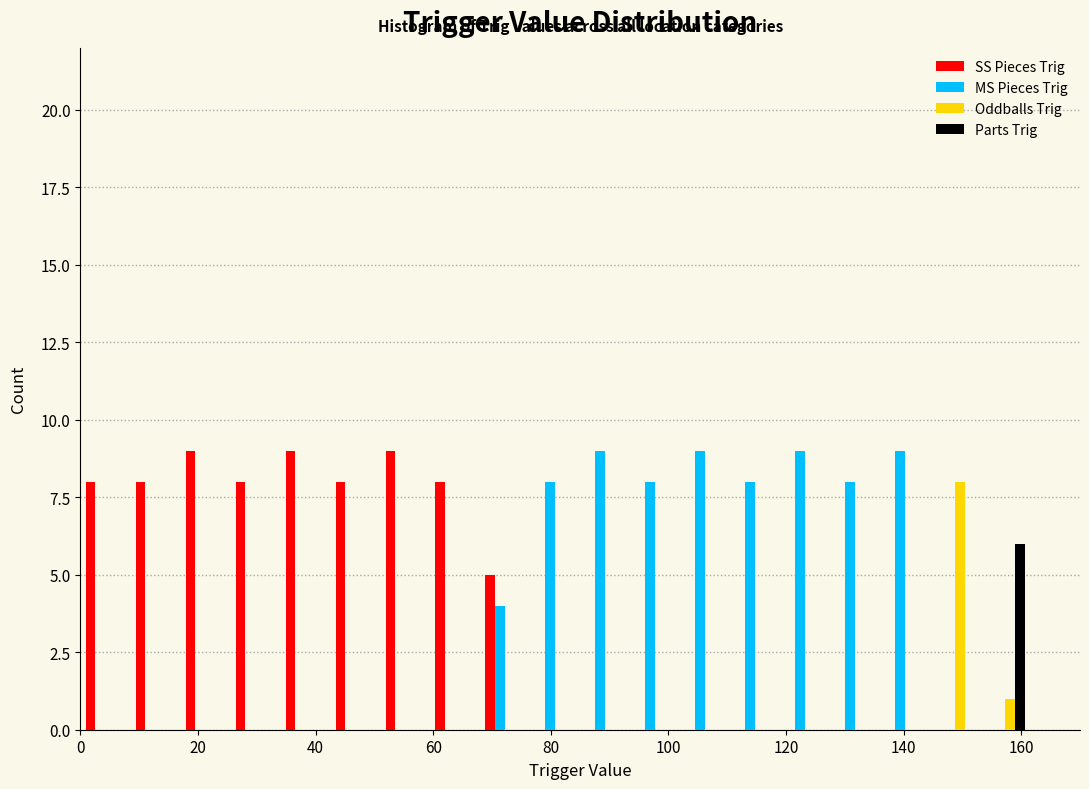

What is the height of the SS Pieces Trig bar covering 17.0 to 25.5 on the x-axis? Neither the bar edges nor the heights are printed on the chart, so give them approximately, as read against the axes.

9